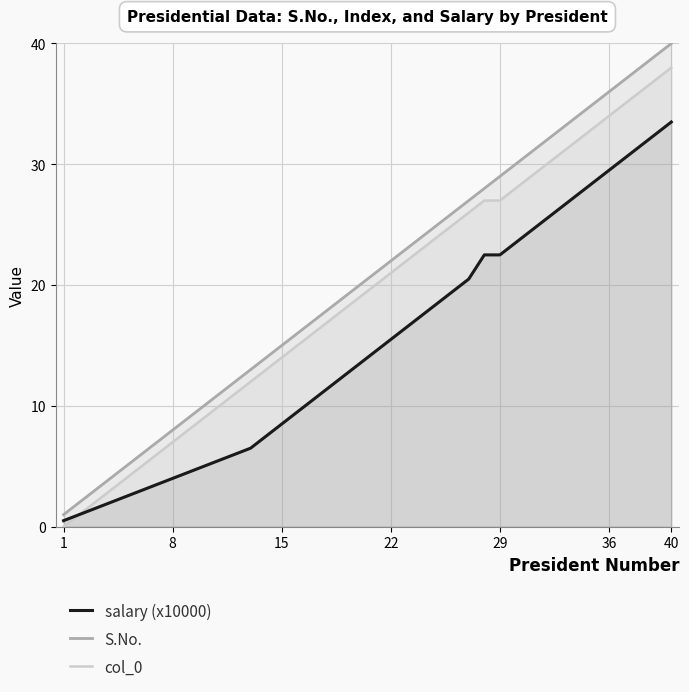

At how many categories does at least one series exceed 10?

30